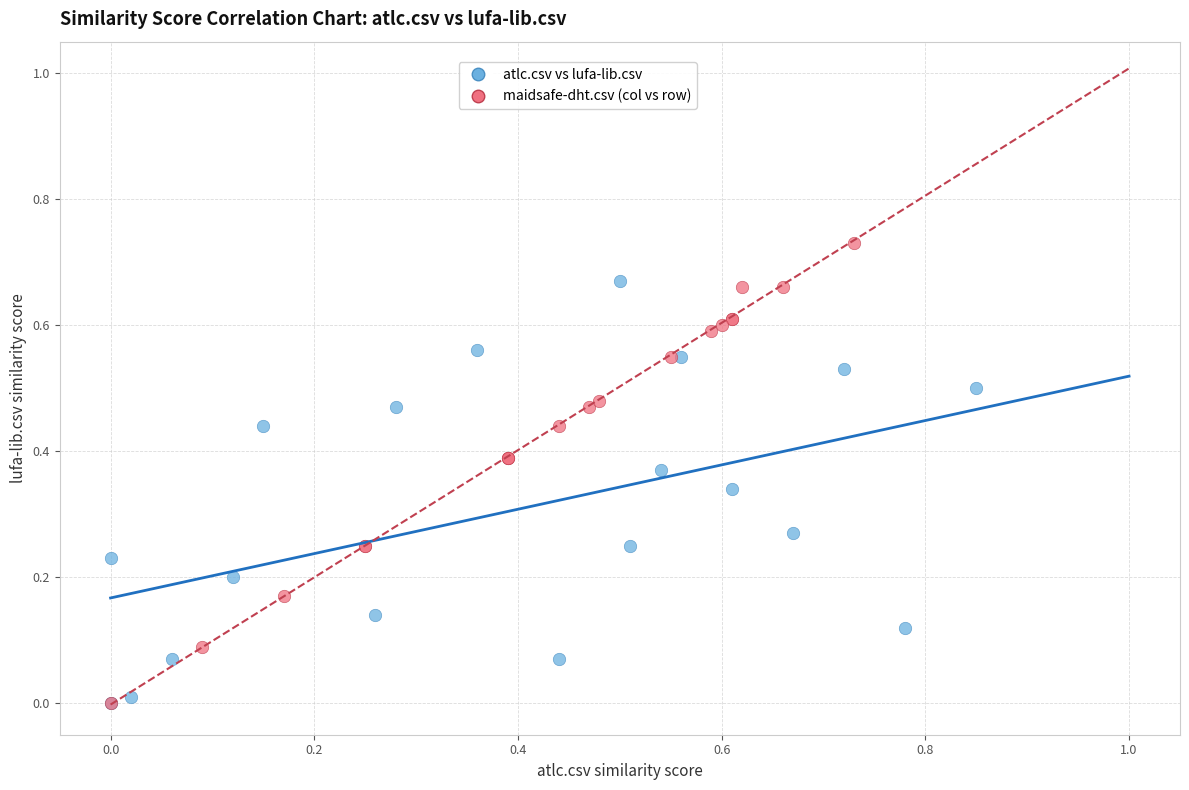

Which series contains the highest Y value?

maidsafe-dht.csv (col vs row)